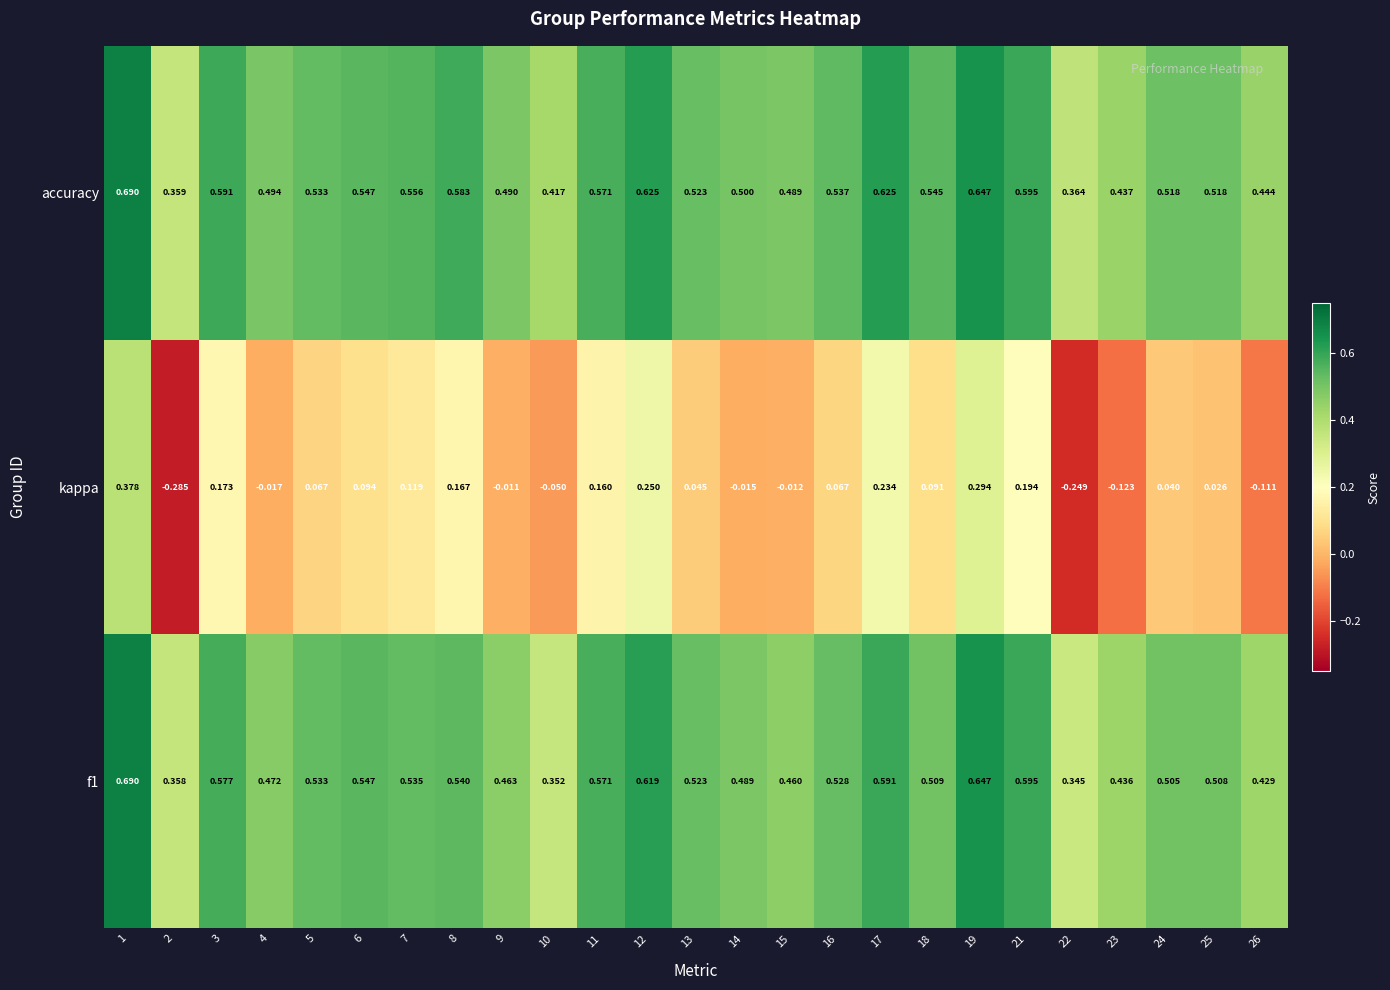

Is the value of kappa at 15 greater than the value of accuracy at 7?

No